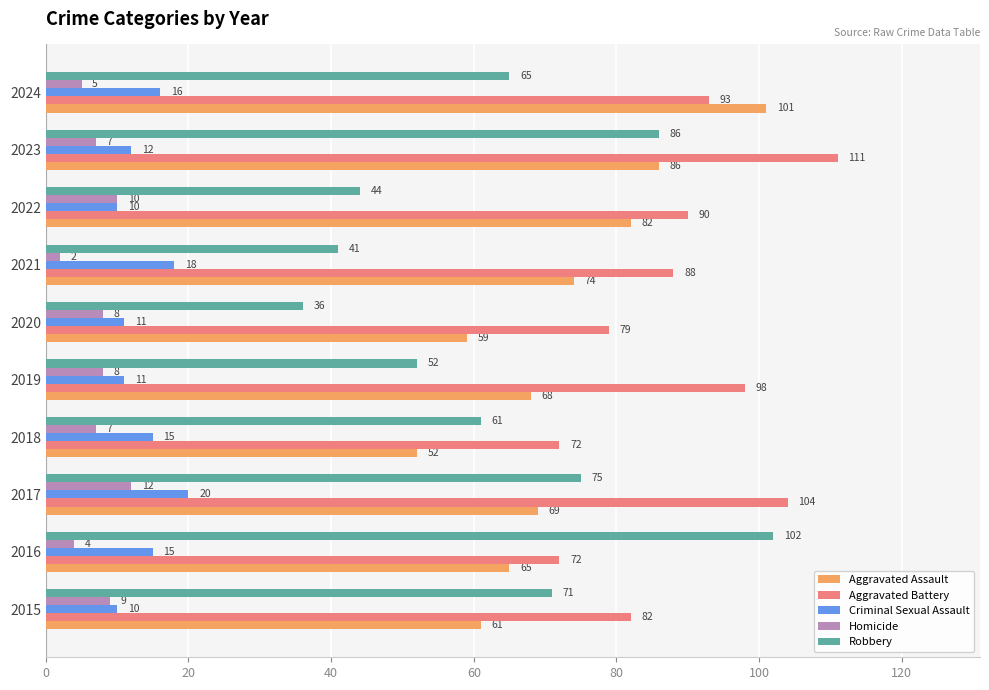

Which series has the largest total across all categories?

Aggravated Battery